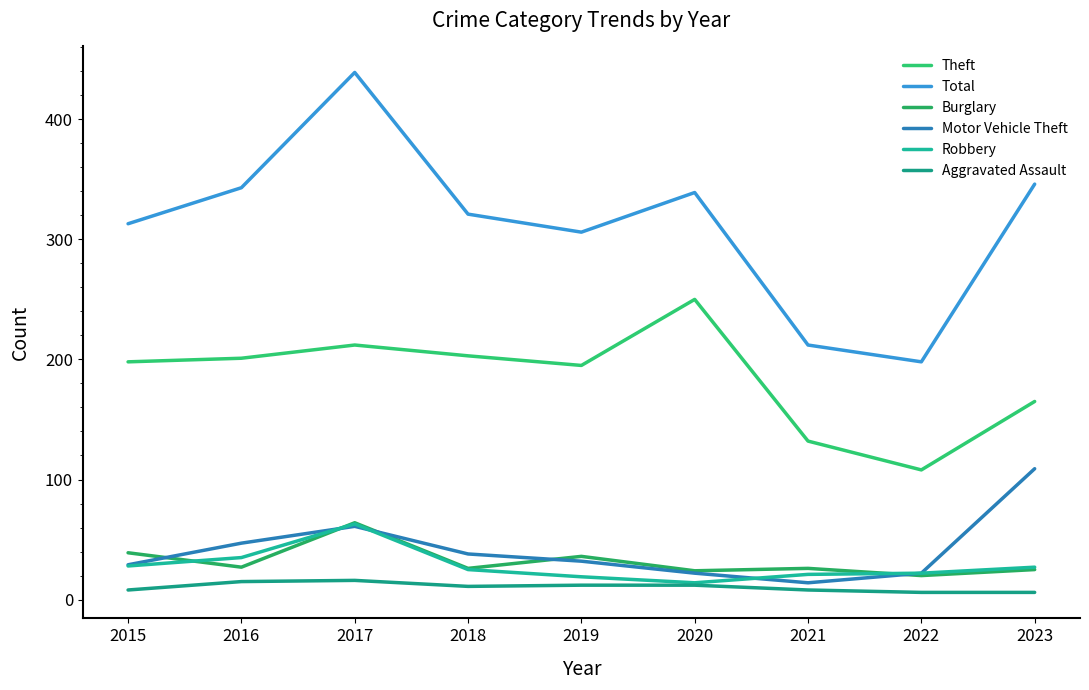

Count the number of data series in this chart.

6